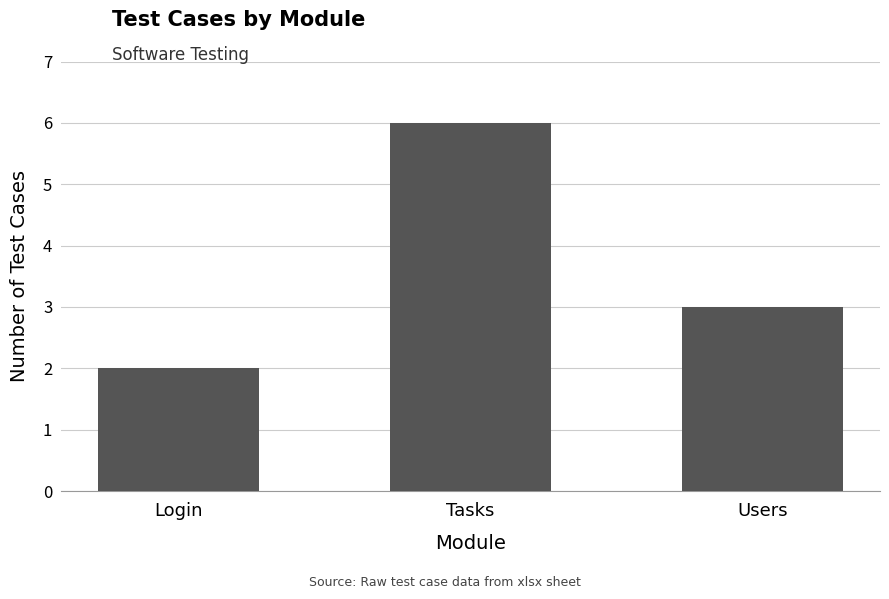

How many bars are there in total?

3